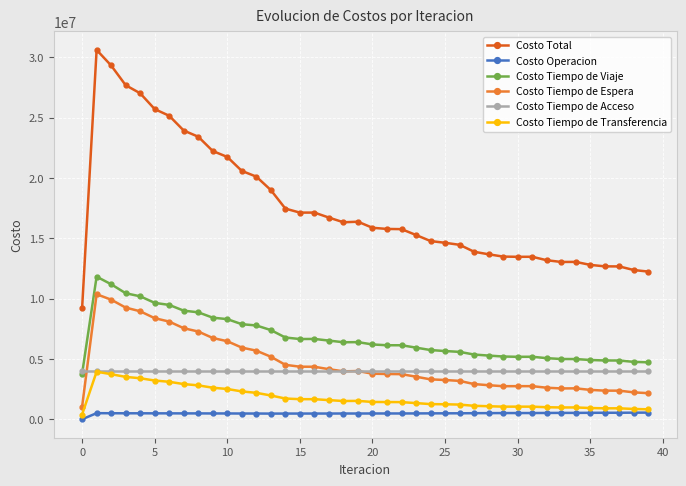

Which series has the largest range (max minus min)?

Costo Total